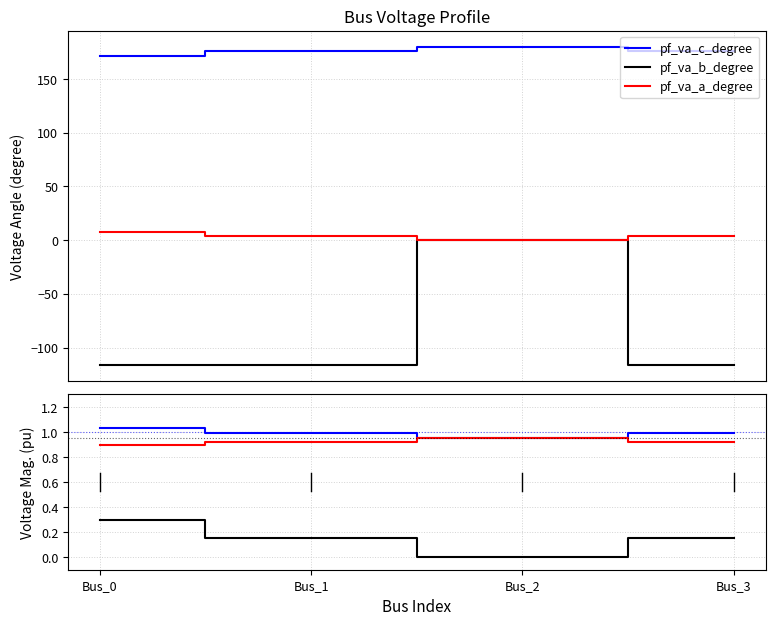

How many pf_vm_a_pu values are between 0 and 1?

3